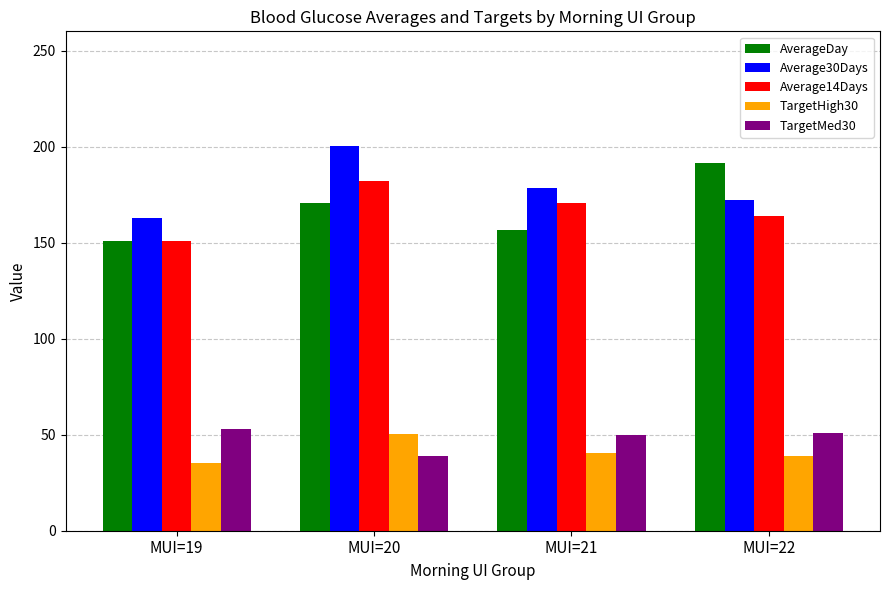

How many distinct data groups are displayed?

5